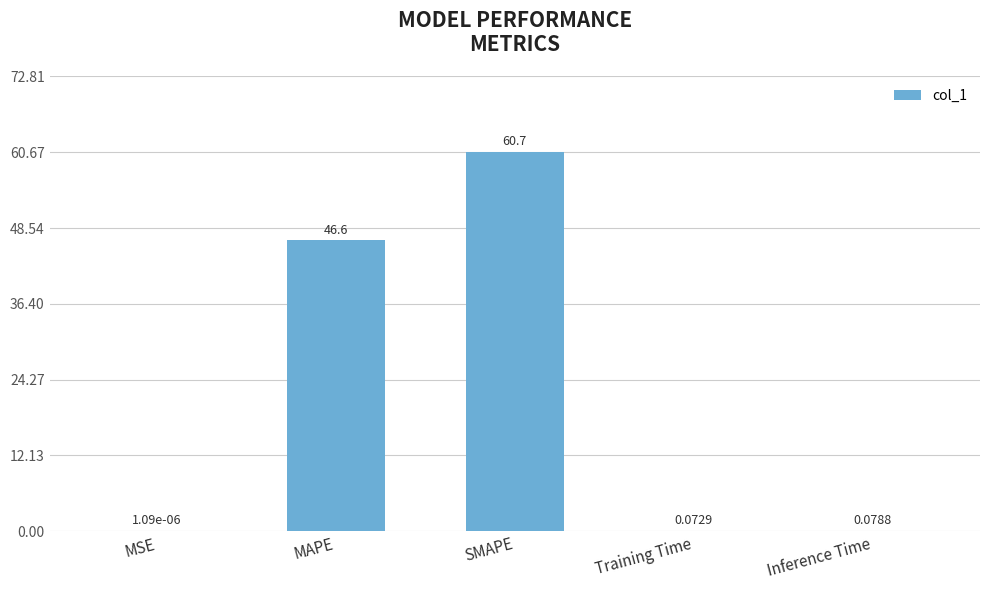

Does the chart contain stacked bars?

No